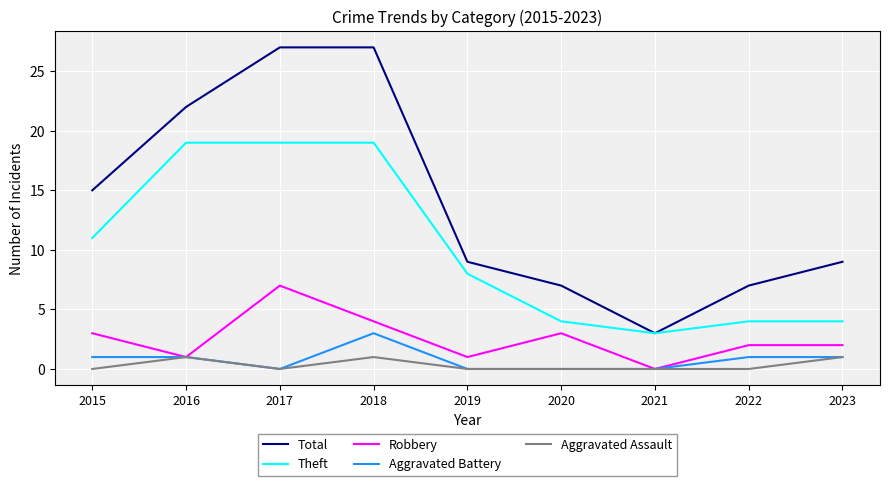

List the series in order of their peak value, lowest first.

Aggravated Assault, Aggravated Battery, Robbery, Theft, Total